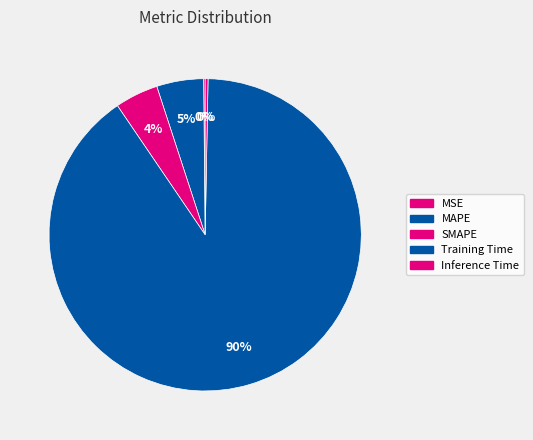

Count the number of slices in the pie.

5